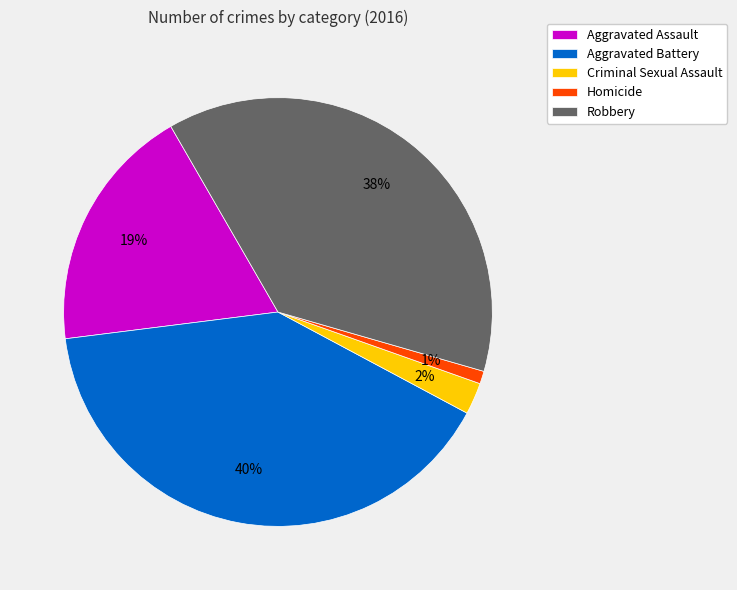

To the nearest percent, what is the difference between the largest and smallest slice percentages?

39%